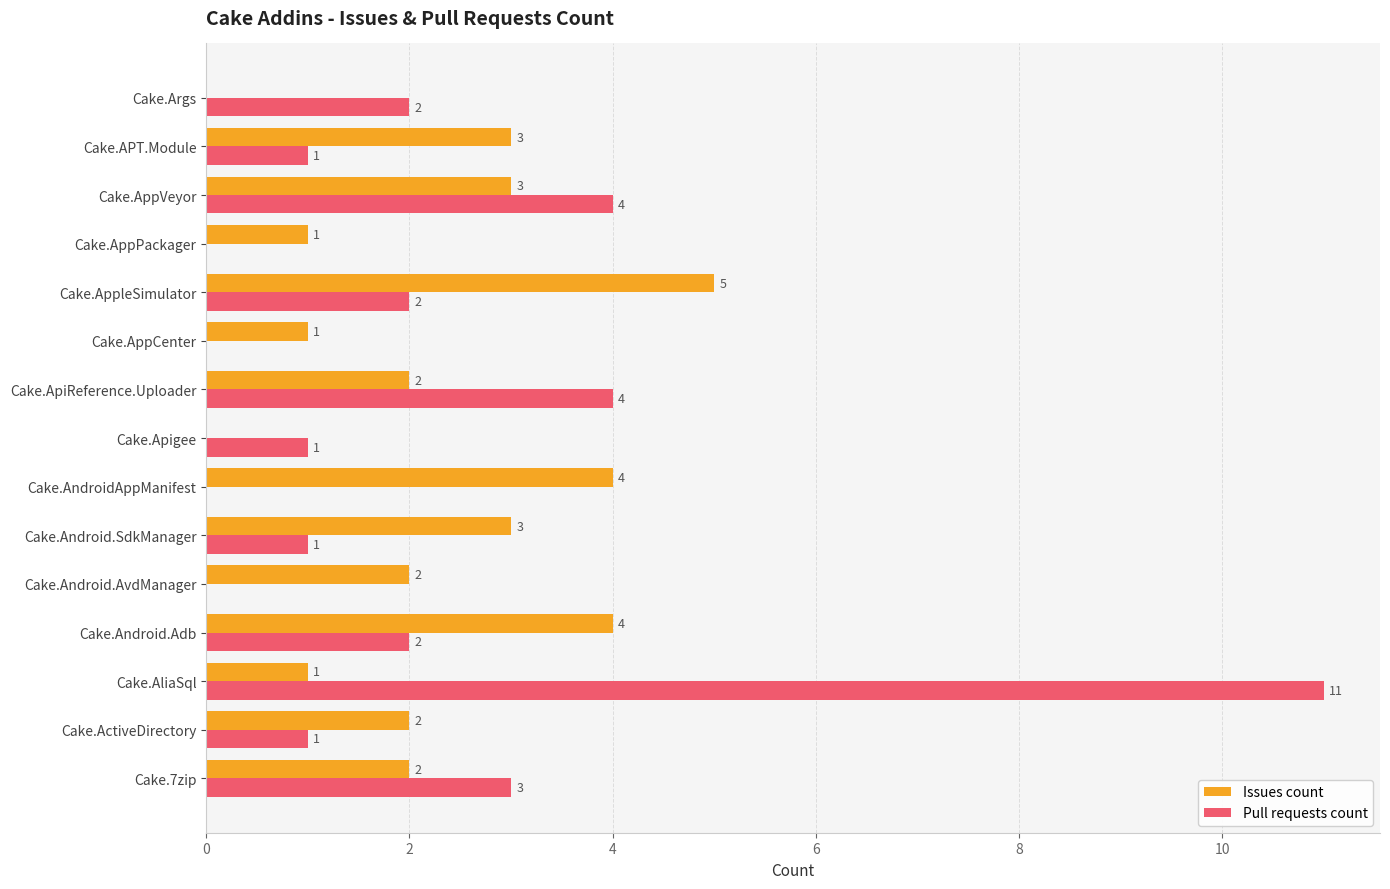

How many Issues count values are between 1 and 3?

10